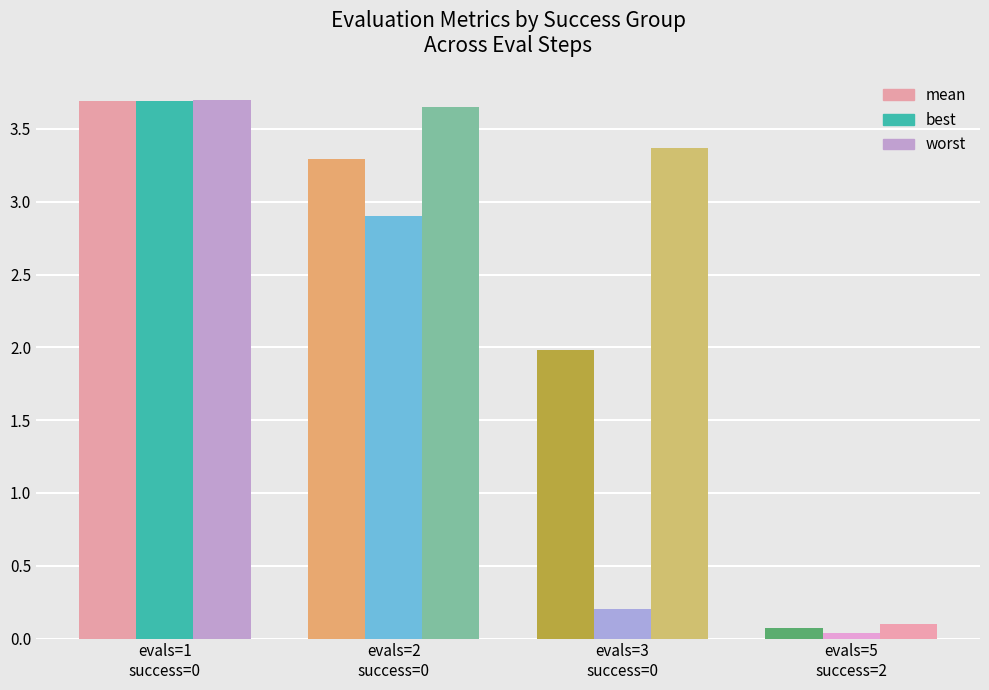

Reading right to left, list all the values displayed in this chart.

mean: 0.1	2.0	3.3	3.7
best: 0.0	0.2	2.9	3.7
worst: 0.1	3.4	3.7	3.7